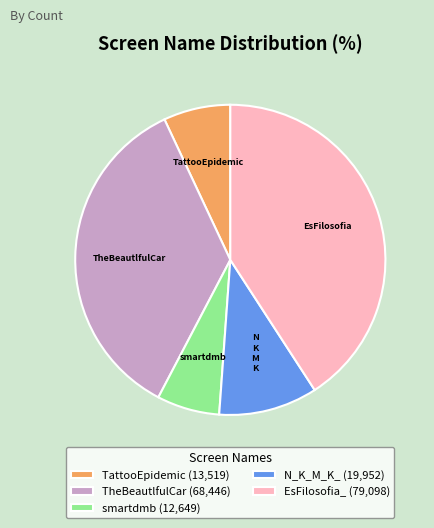

Is there any slice that represents more than half of the pie?

No